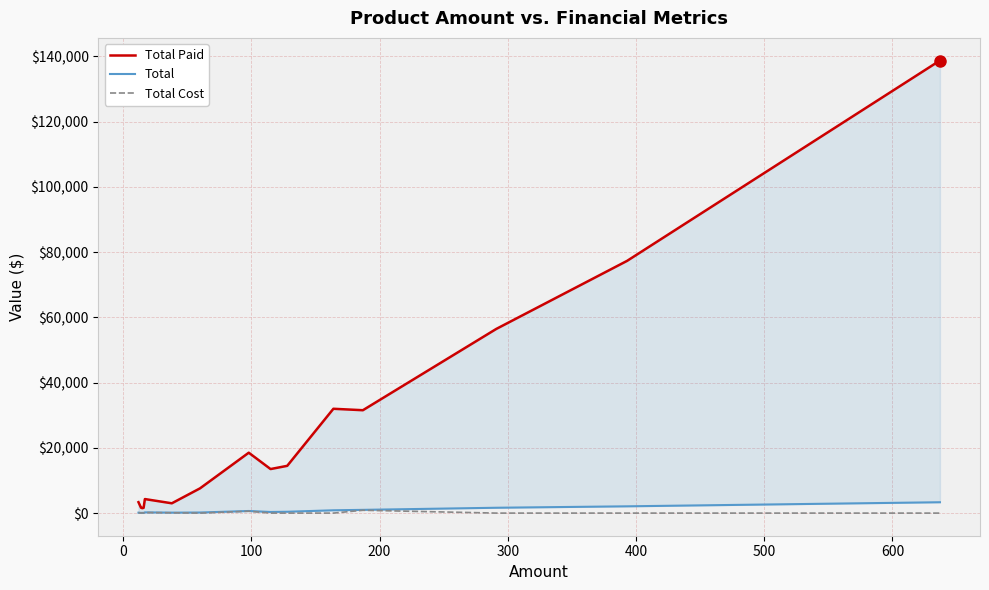

How many data points does each series have?

15